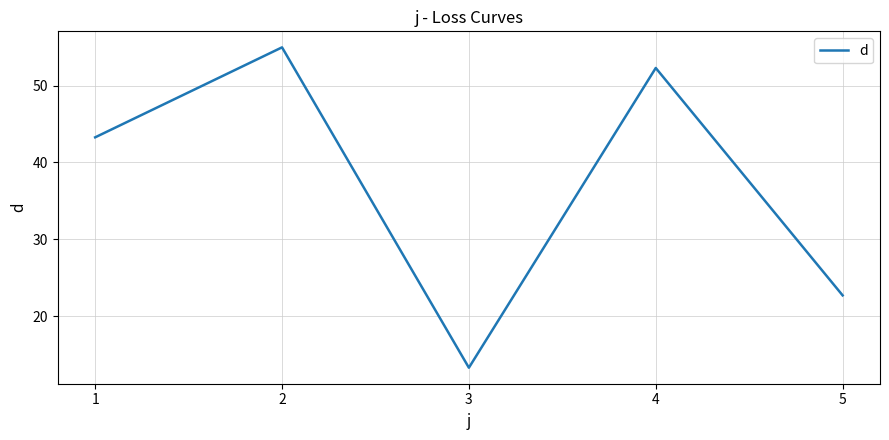

At which category does the data reach its first local valley?

3